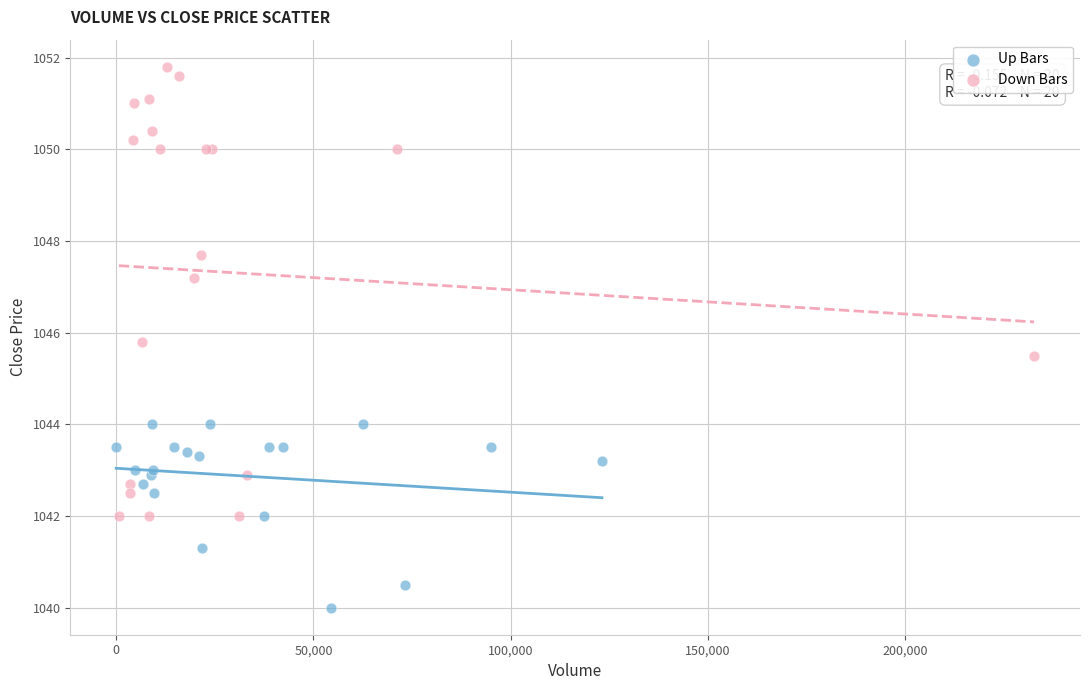

What are all the series names shown in the legend?

Up Bars, Down Bars